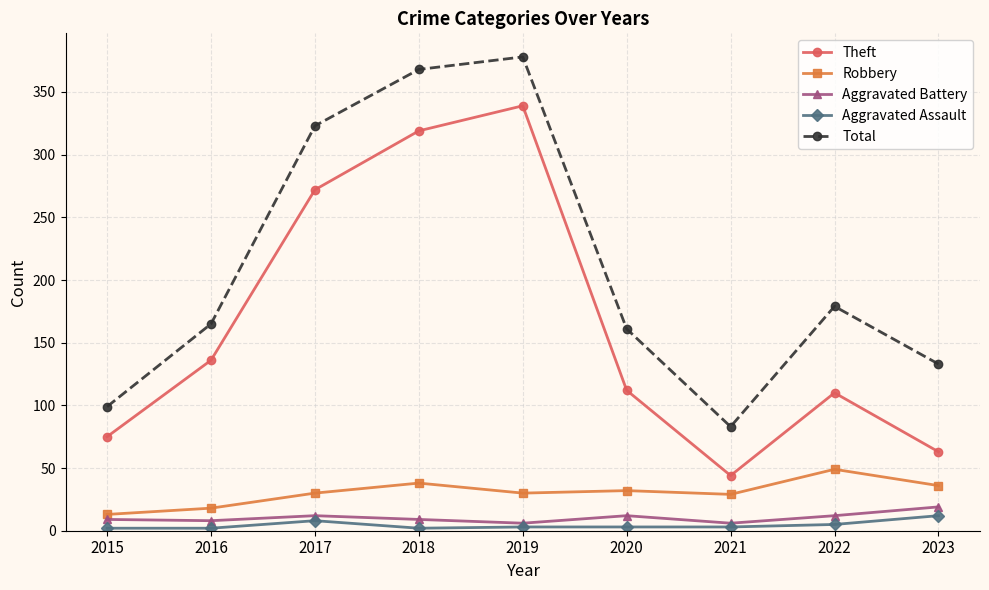

True or false: Theft has a value of 563 at 2019.

False